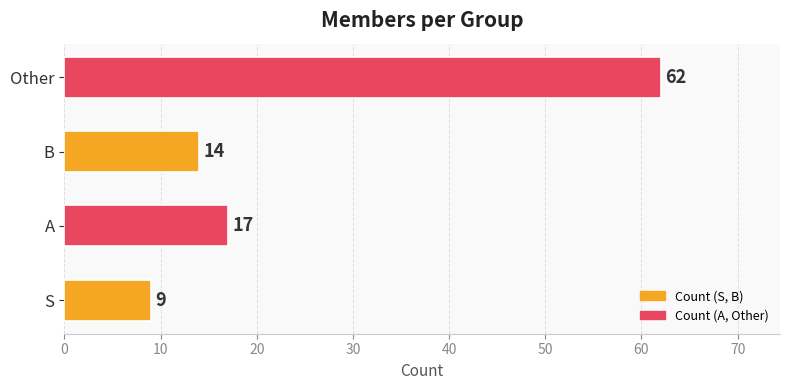

Rank the categories by value from lowest to highest.

S, B, A, Other